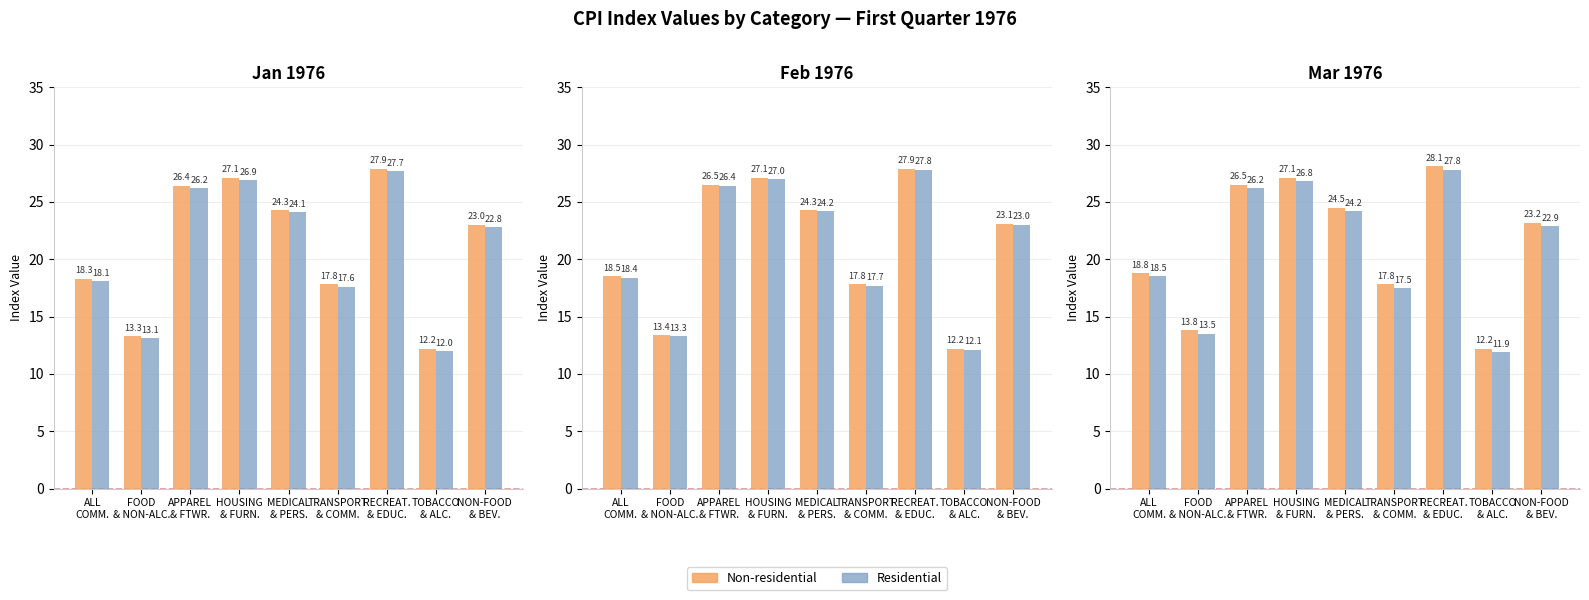

Which series changed the most between ALL
COMM. and FOOD
& NON-ALC.?

Non-residential